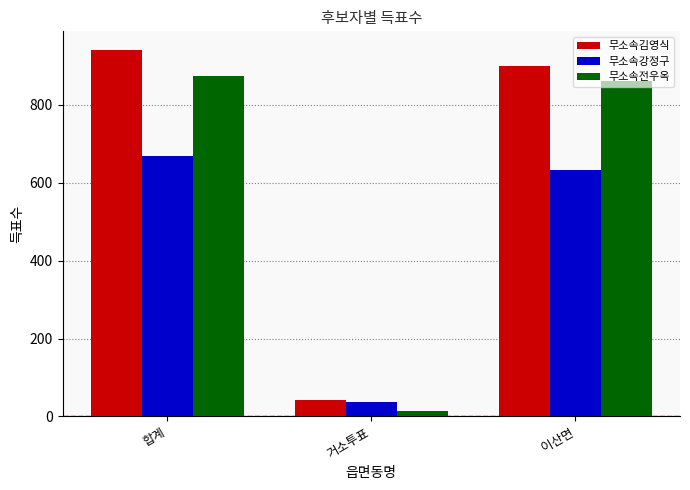

What is the maximum value shown in the chart?

942